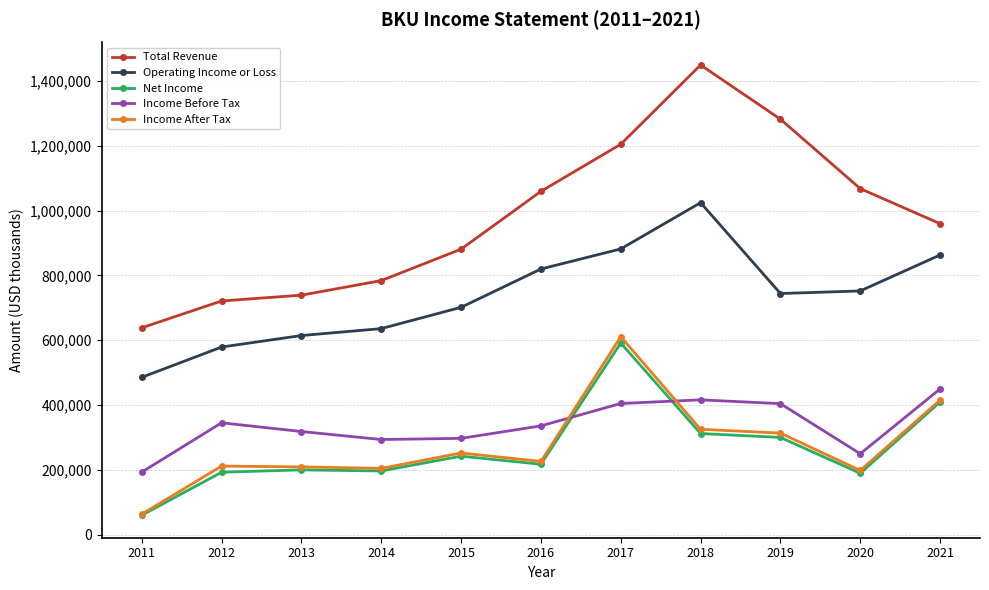

Which series has the largest total across all categories?

Total Revenue